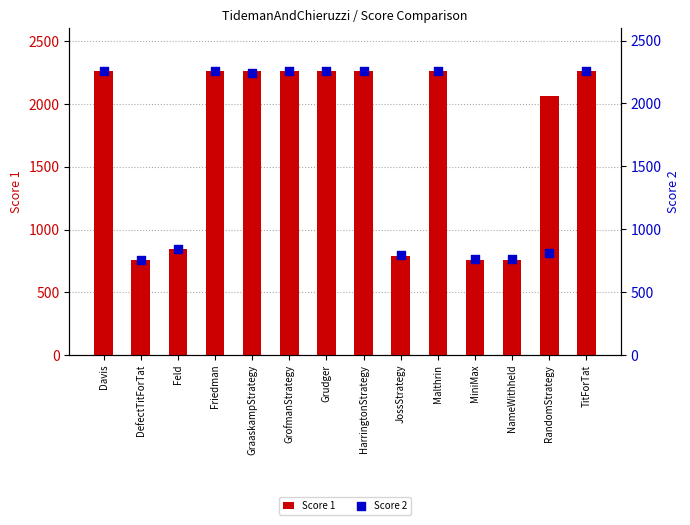

At which category is the sum across all series the highest?

Davis